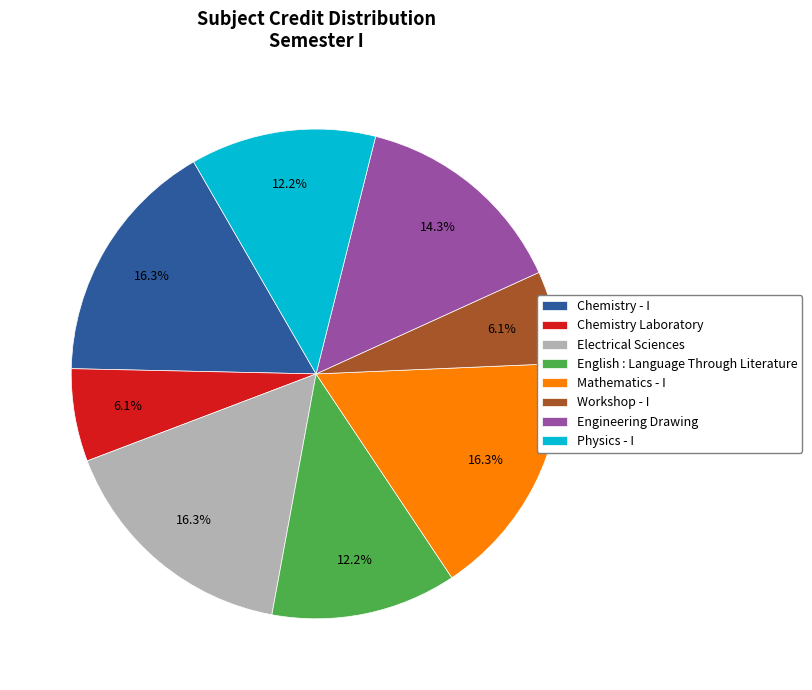

What percentage do Chemistry Laboratory and Mathematics - I together represent?

22.4%